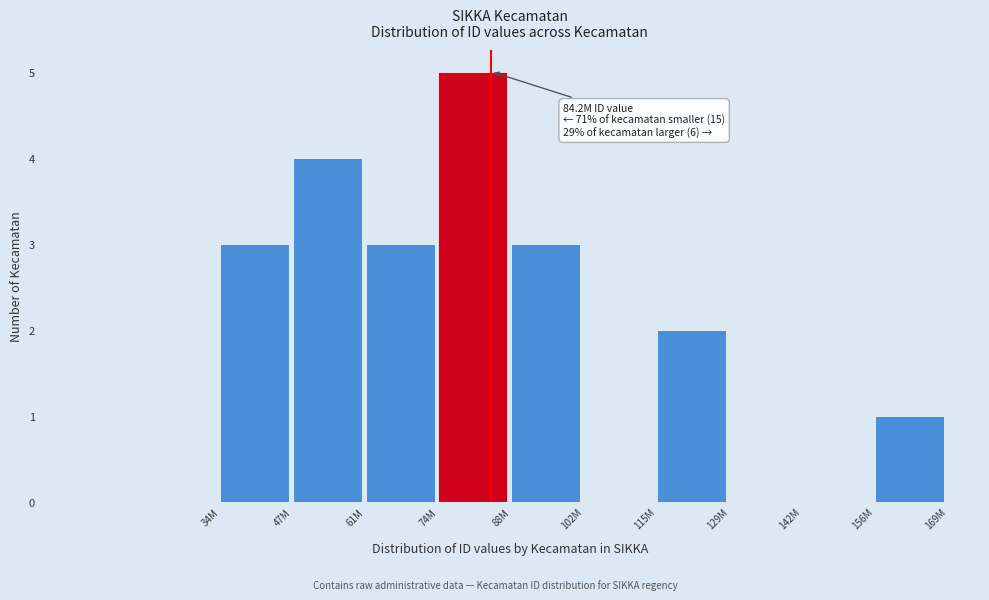

Reading left to right, extract all data points from this chart.

34M=3	47M=4	61M=3	74M=5	88M=3	102M=0	115M=2	129M=0	142M=0	156M=1